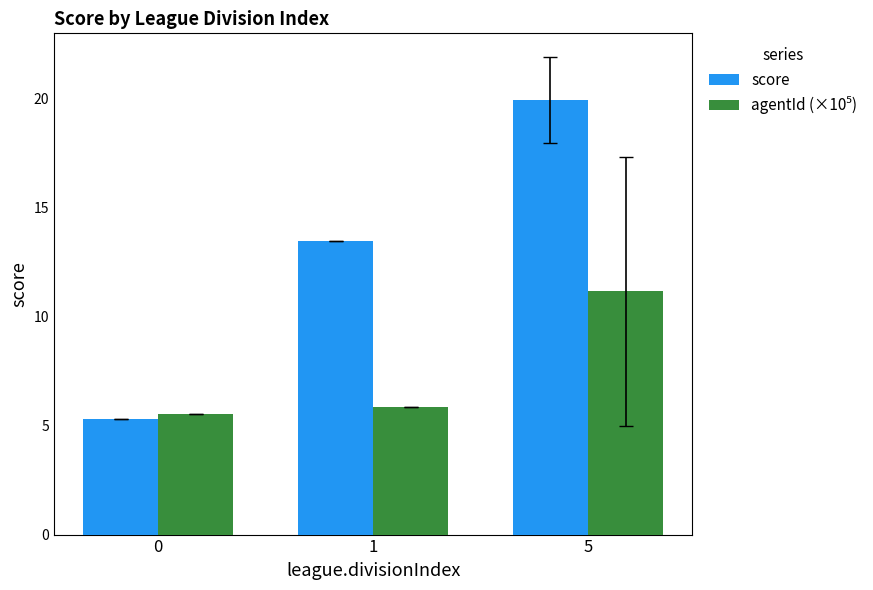

What is the difference between the highest and lowest values at 1?

7.6